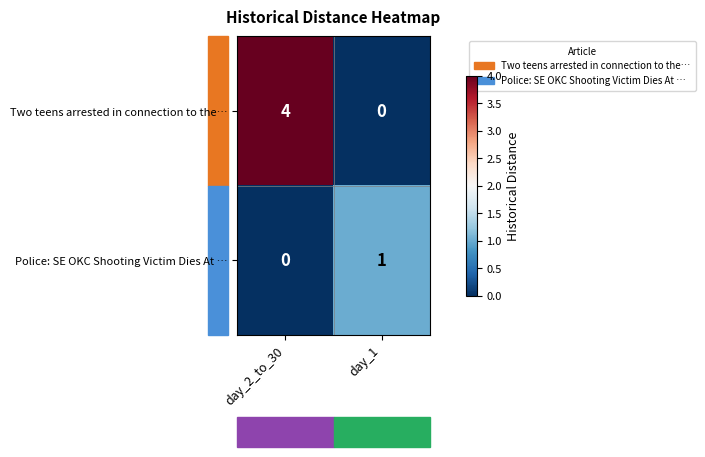

At day_1, list the series in order from smallest to largest.

Two teens arrested in connection to the…, Police: SE OKC Shooting Victim Dies At …